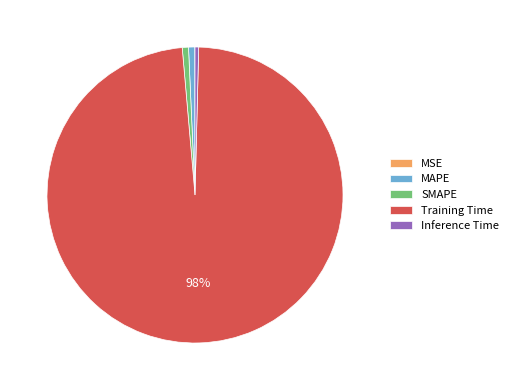

Combined, do MAPE and Inference Time account for over 50%?

No